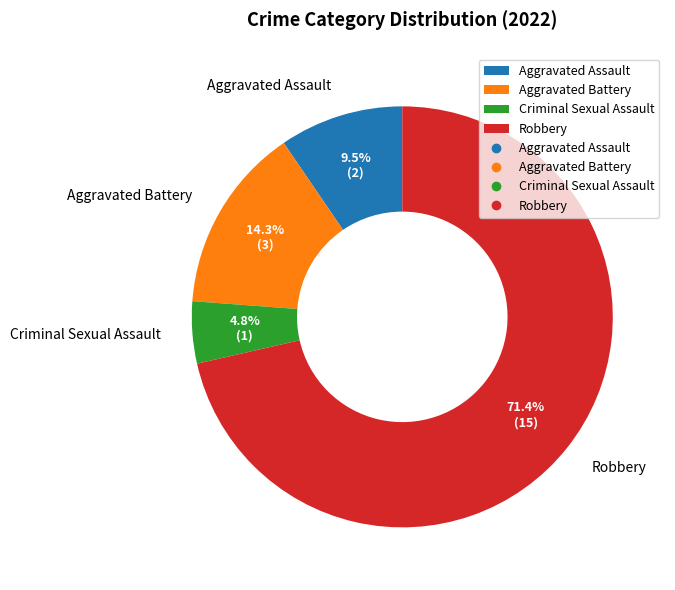

Is it true that Aggravated Battery is 14% of the pie?

True